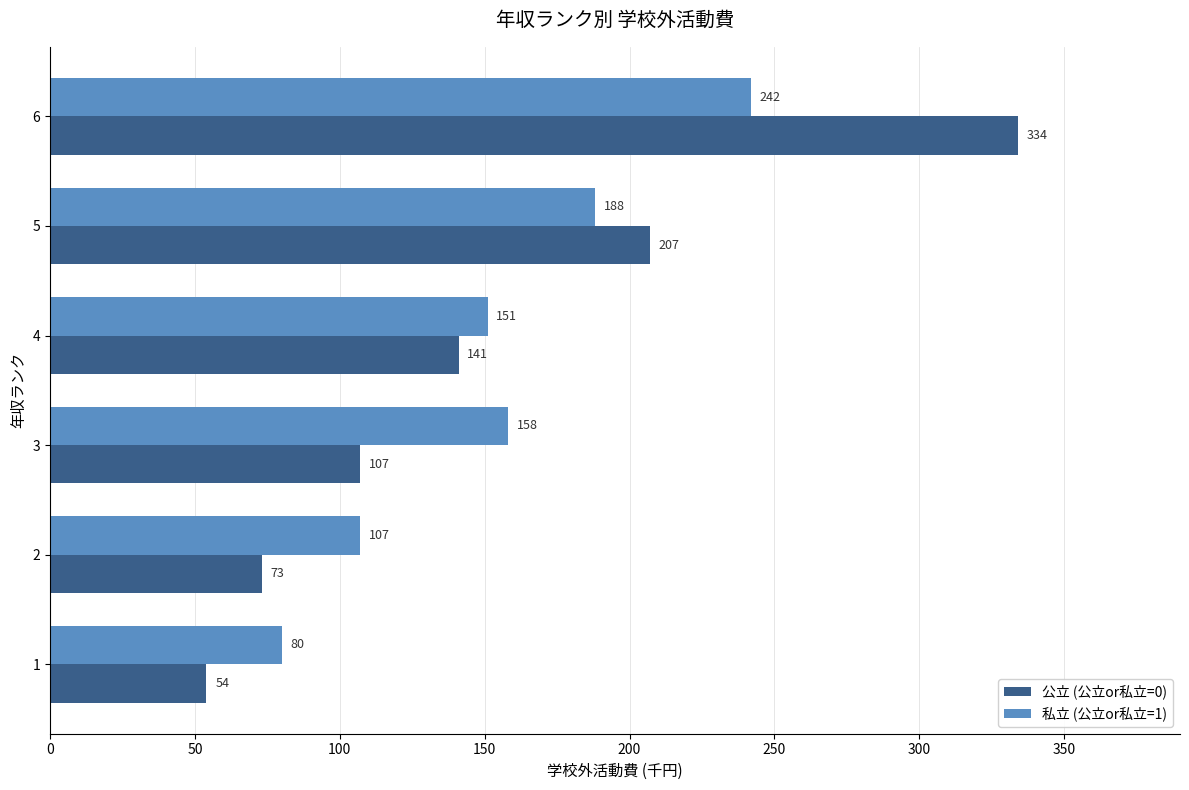

What is the minimum value for 公立 (公立or私立=0)?

54